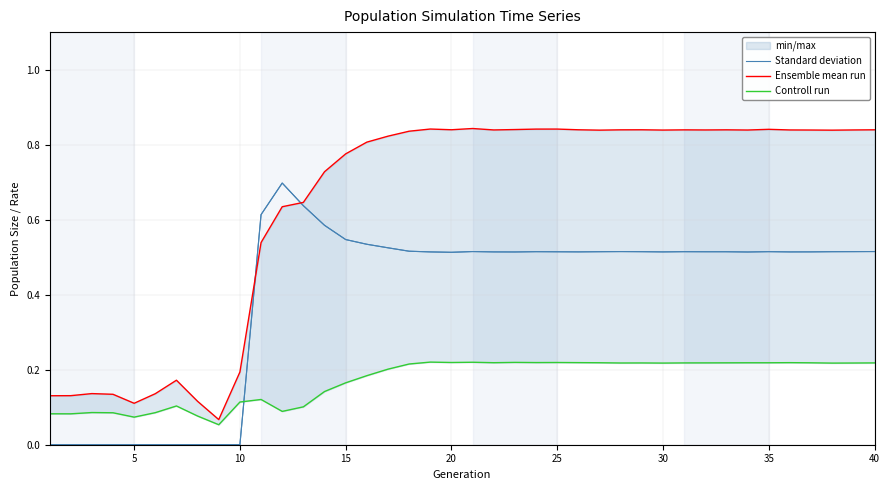

What is the maximum value for Standard deviation?

0.7